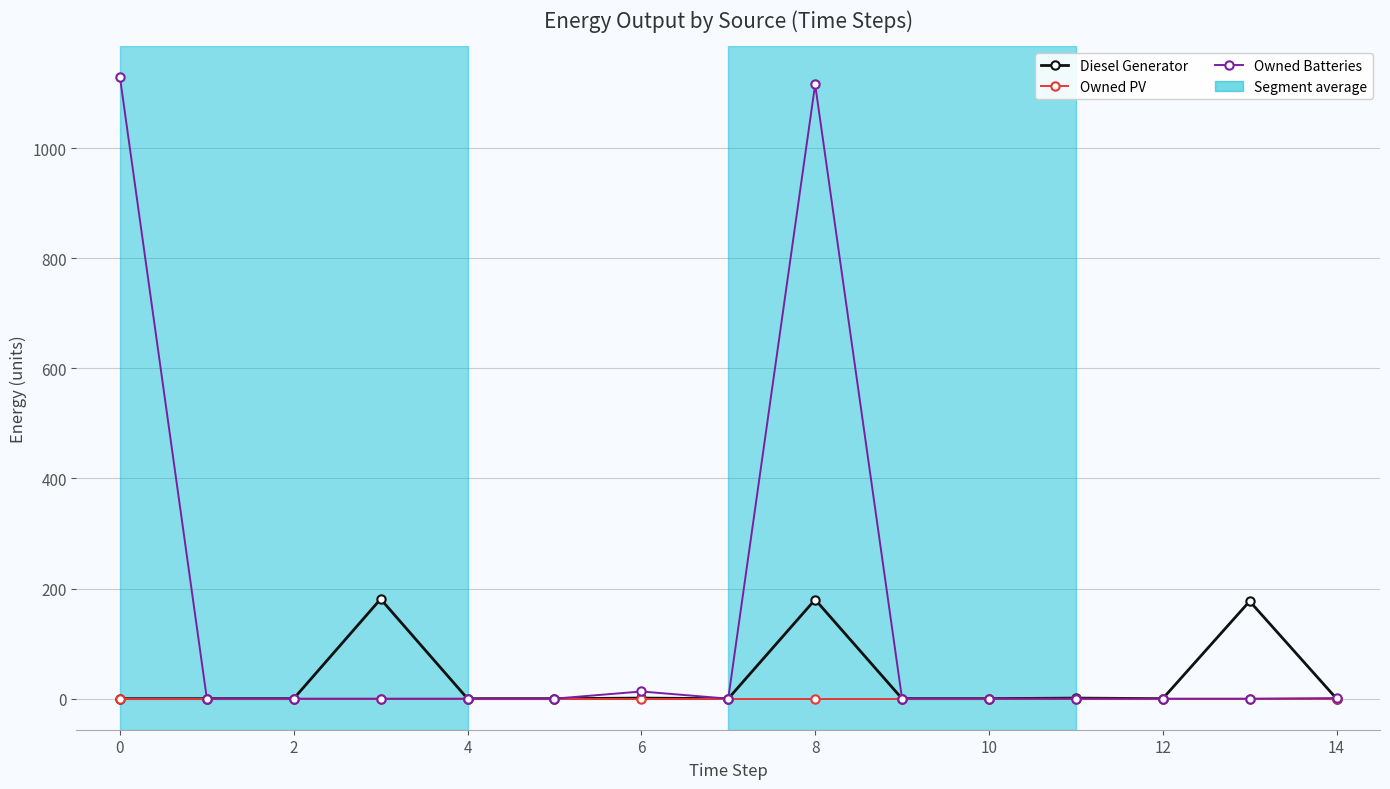

List the series in order of their peak value, highest first.

Owned Batteries, Diesel Generator, Owned PV